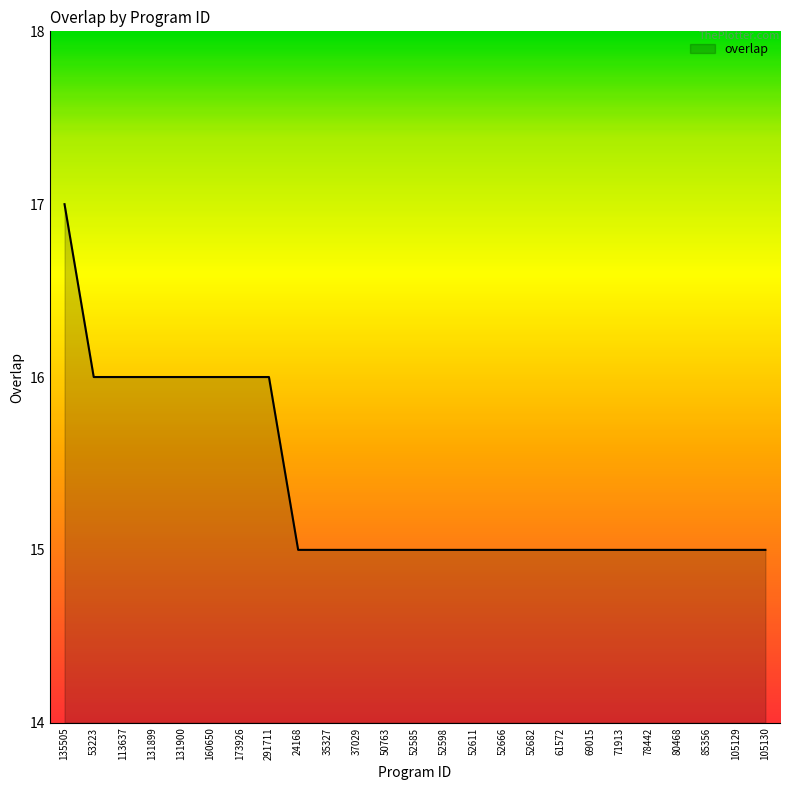

What is the change in value from 291711 to 35327?

-1